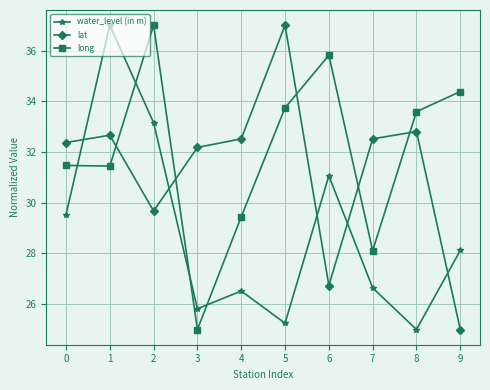

At which label does long first exceed 33?

2